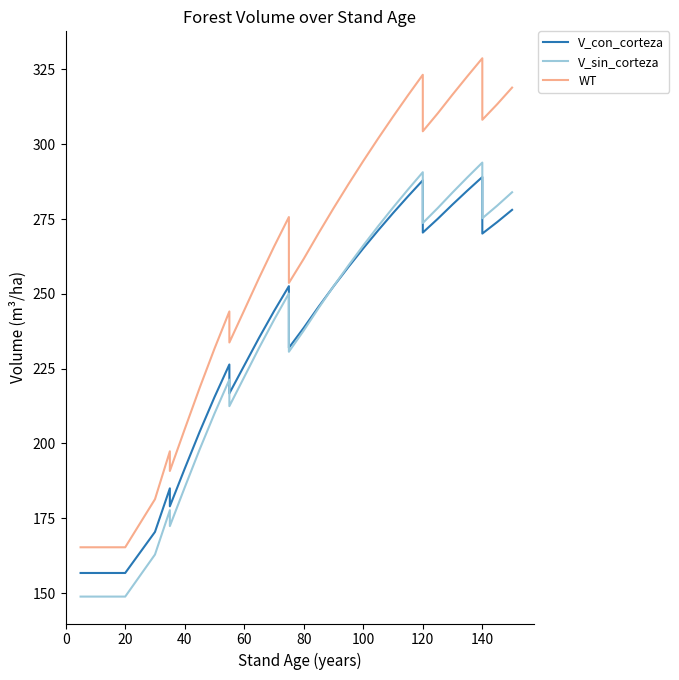

True or false: WT and V_sin_corteza cross at least once.

False